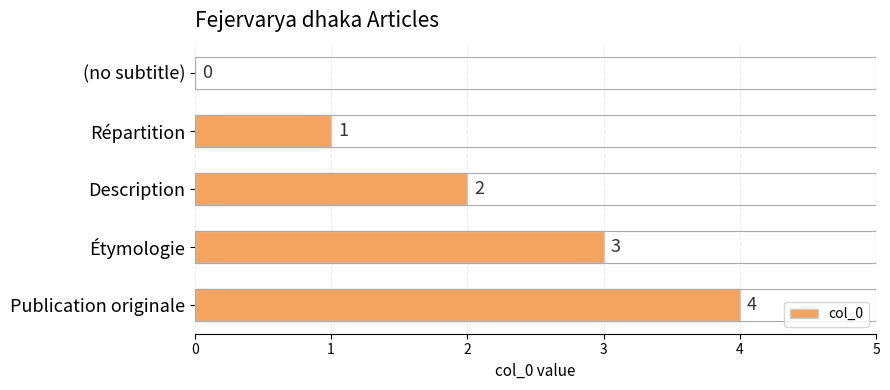

What is the average value?

2